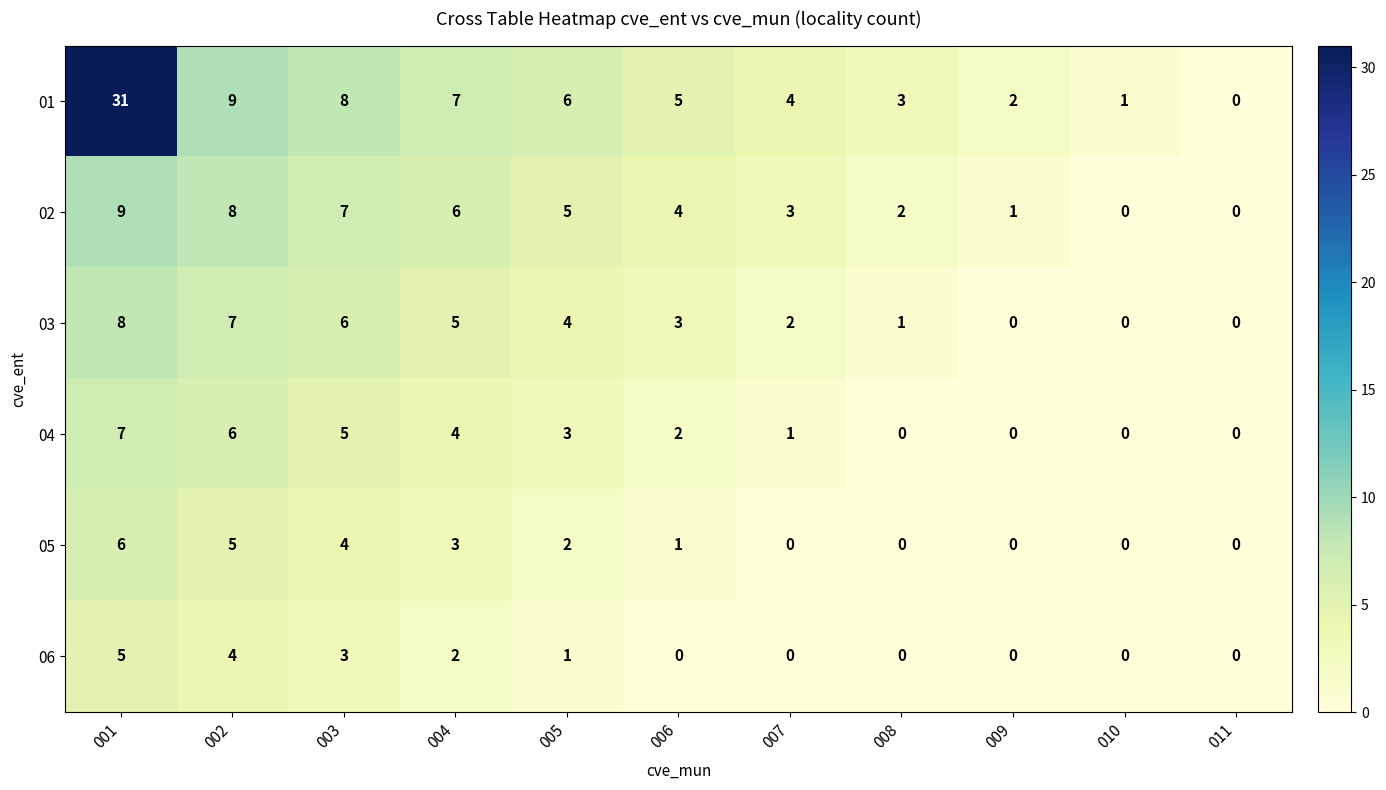

Is the value of 05 at 003 greater than the value of 04 at 011?

Yes